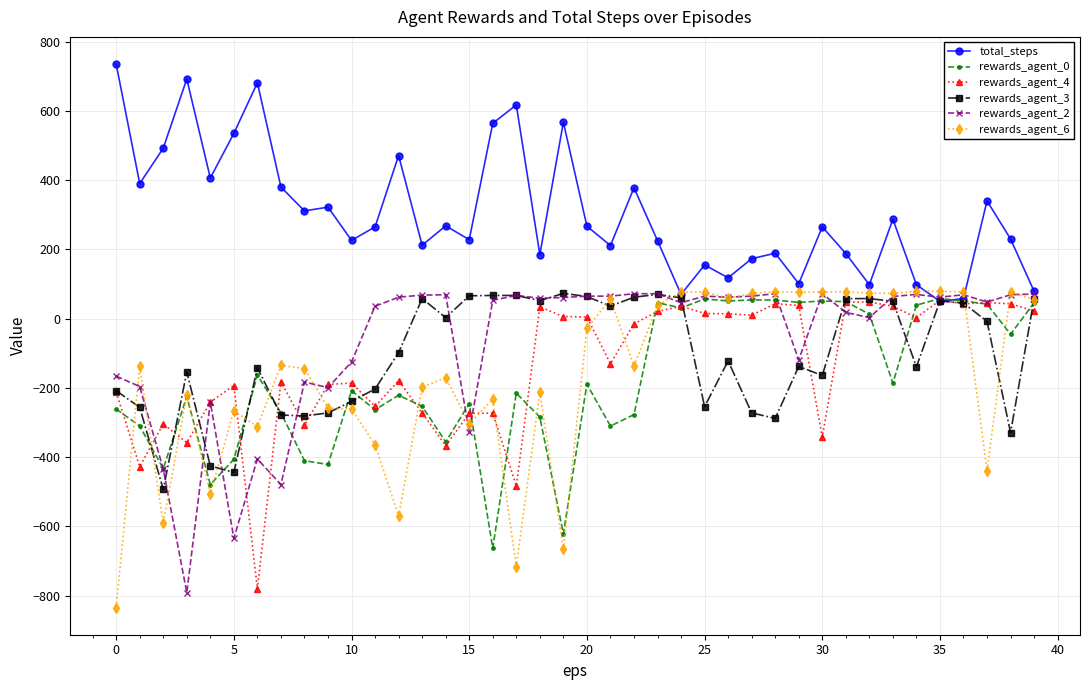

What is the minimum value for rewards_agent_4?

-780